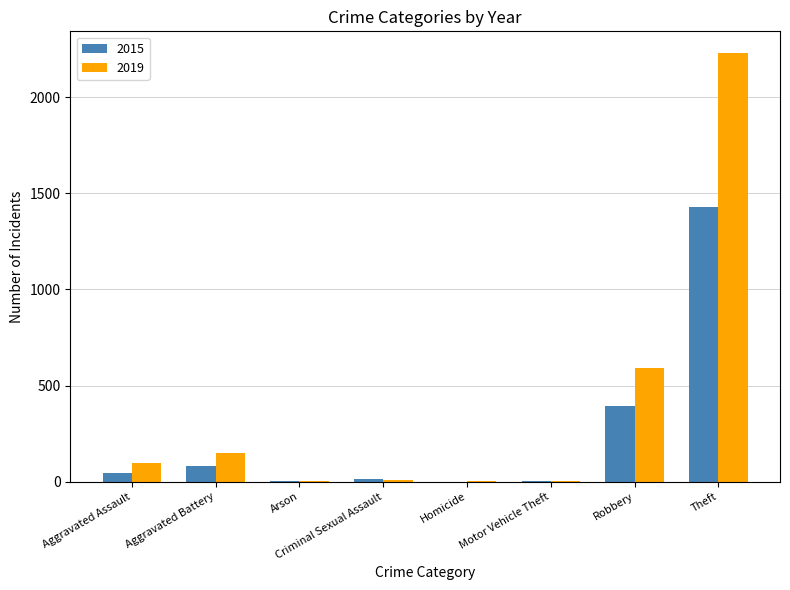

True or false: 2019 has a value of 148 at Aggravated Battery.

True